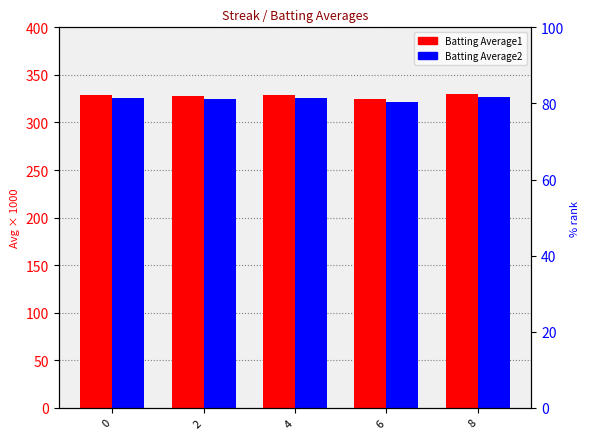

How many data points in Batting Average1 are above 328?

3